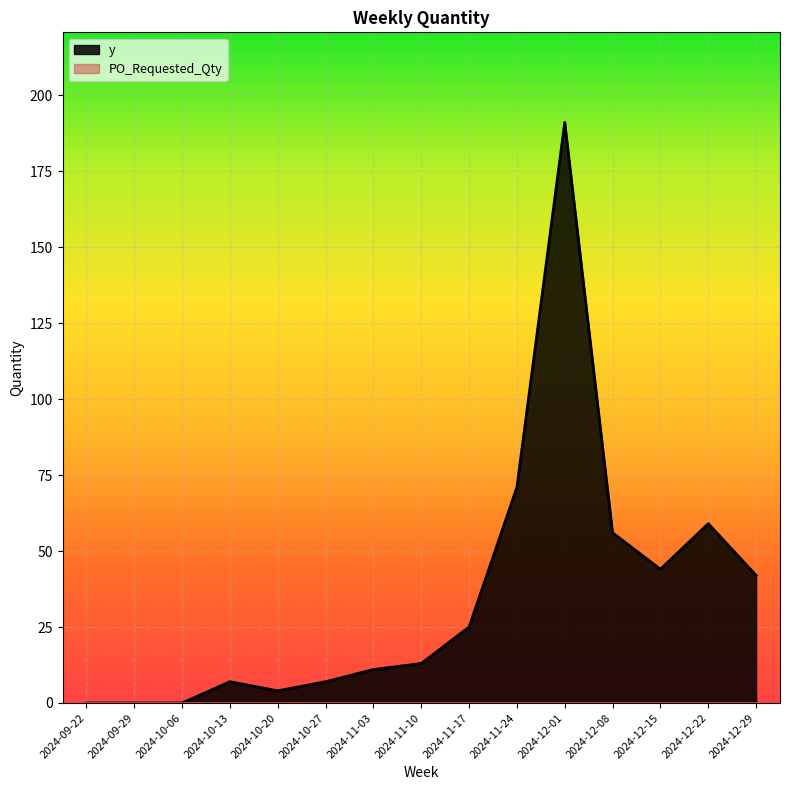

True or false: the data shows 120 at 2024-09-29.

False